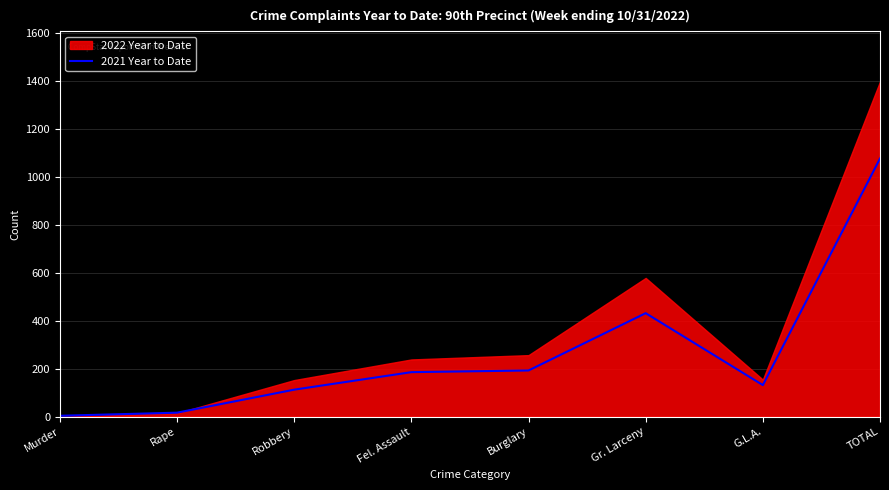

At which label is 2021 Year to Date closest to 540?

Gr. Larceny